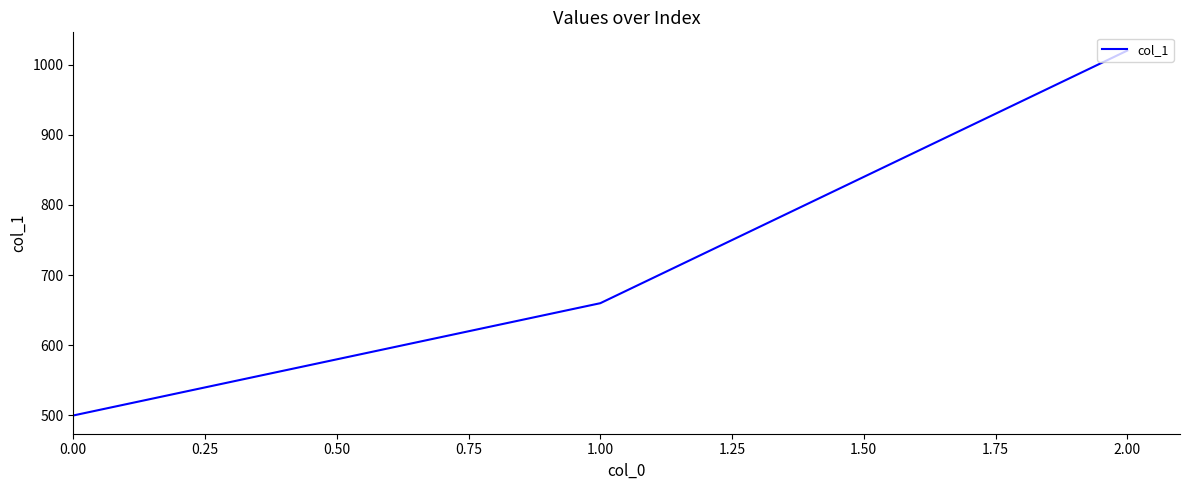

What is the sum of all values?

2180